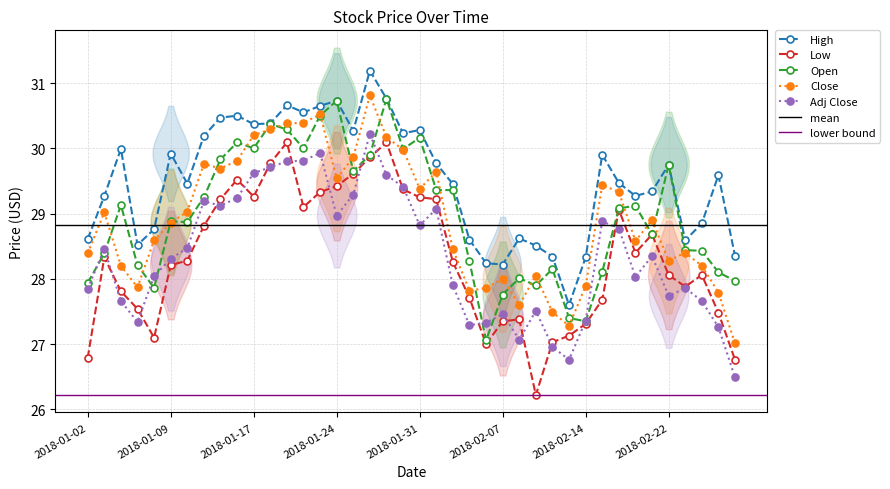

Count the number of data series in this chart.

5